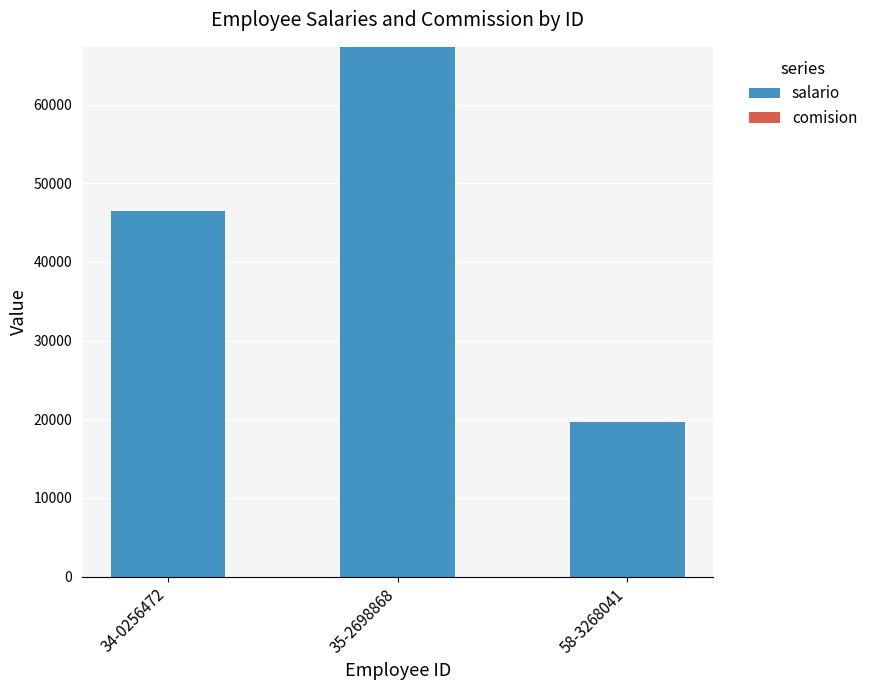

Are the bars horizontal?

No